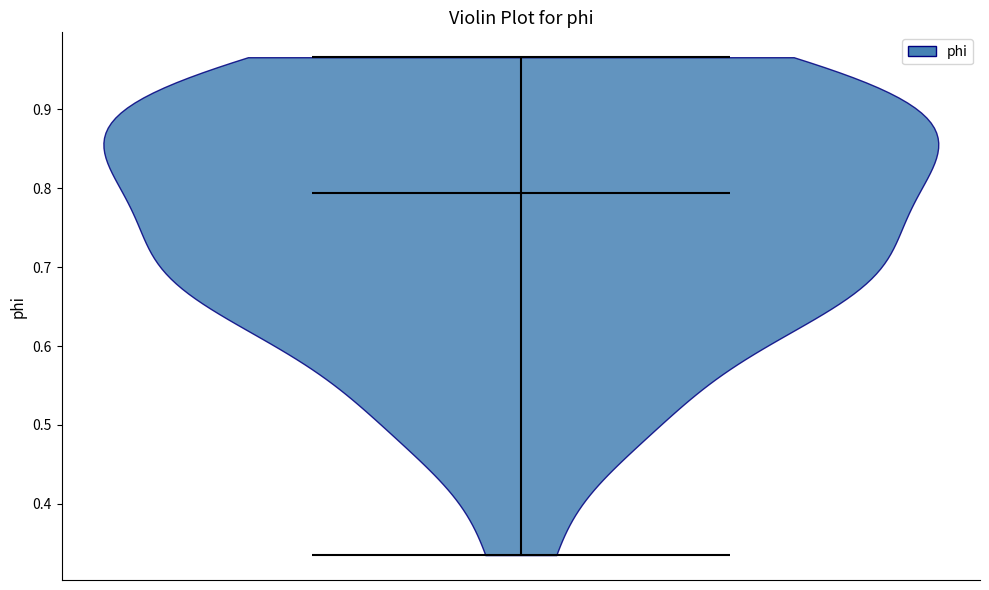

Read this violin plot against the y-axis: where its median line is, and the lowest and highest points the violin reaches. The values are not printed on the chart, so give them approximately, as read against the axis.

median line 0.79, lowest point 0.34, highest point 0.97